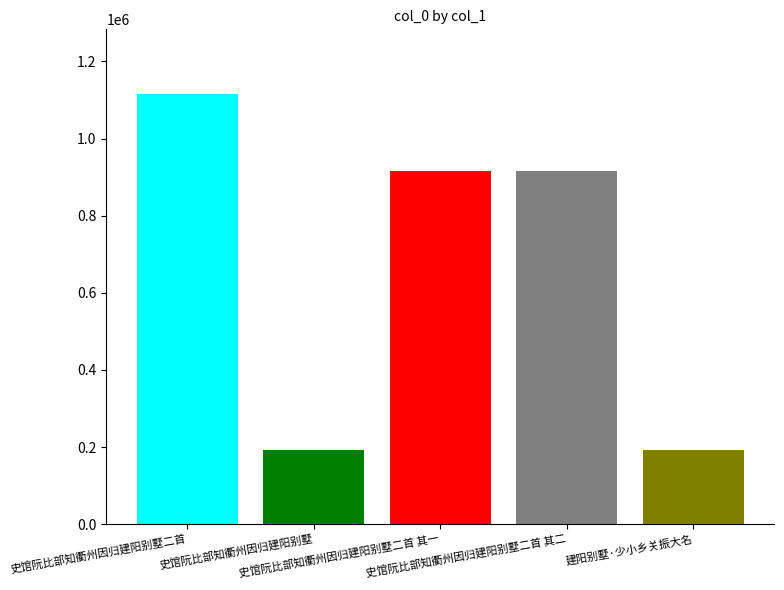

What is the smallest value displayed?

193230